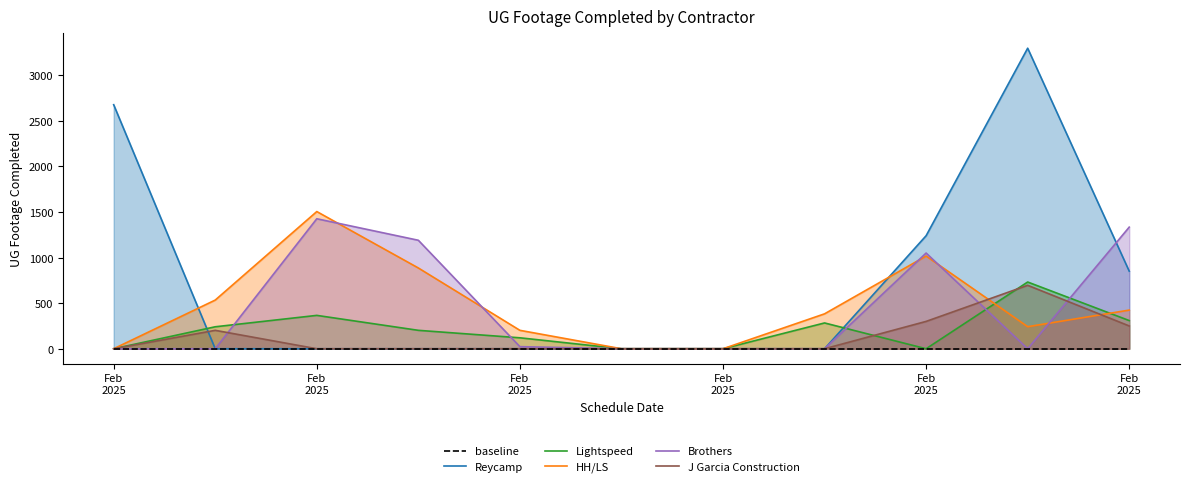

List the series in order of their peak value, lowest first.

baseline, J Garcia Construction, Lightspeed, Brothers, HH/LS, Reycamp